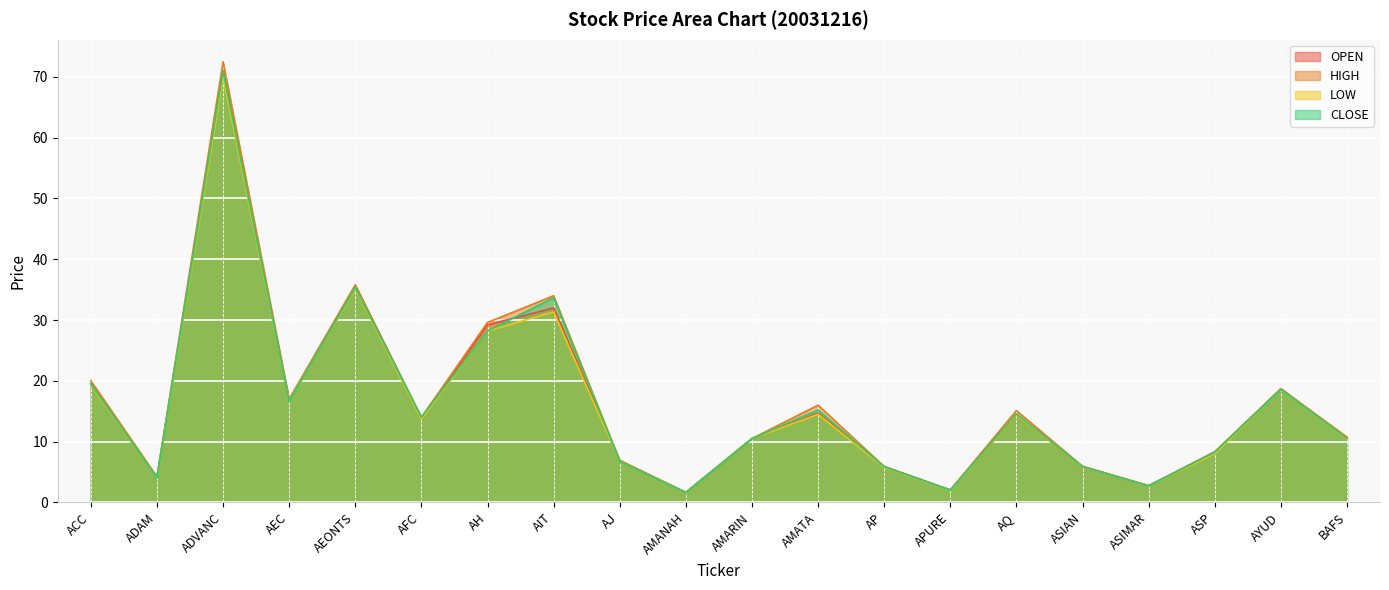

How many lines are shown in the chart?

4